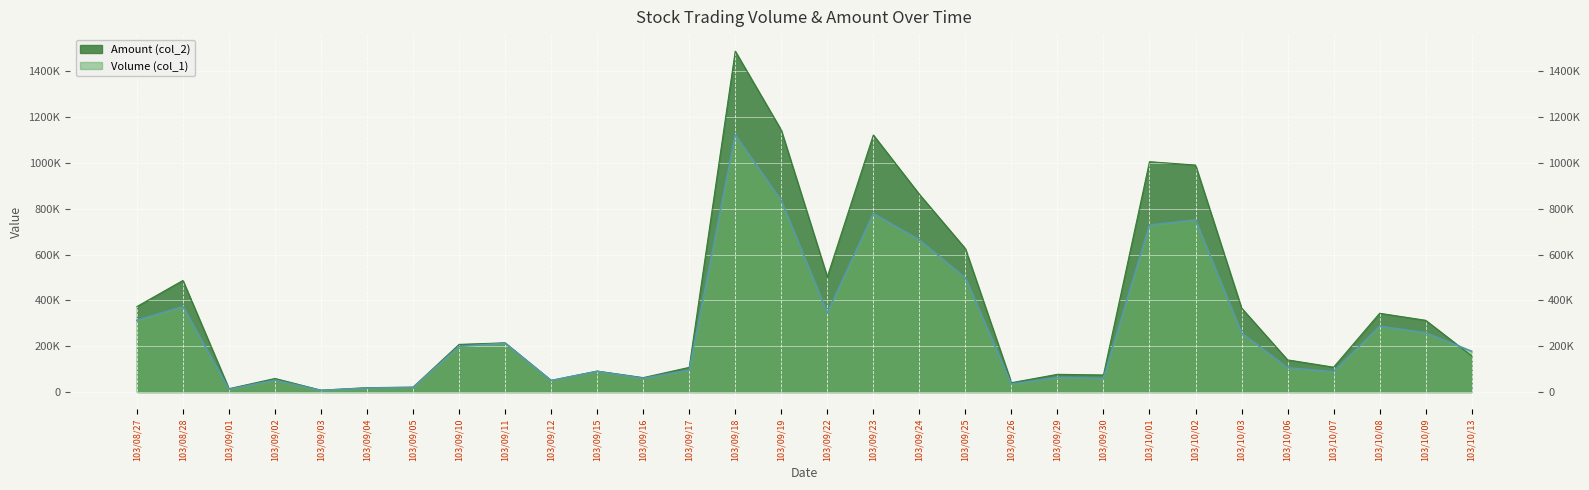

What are all the series names shown in the legend?

Volume (col_1), Amount (col_2)